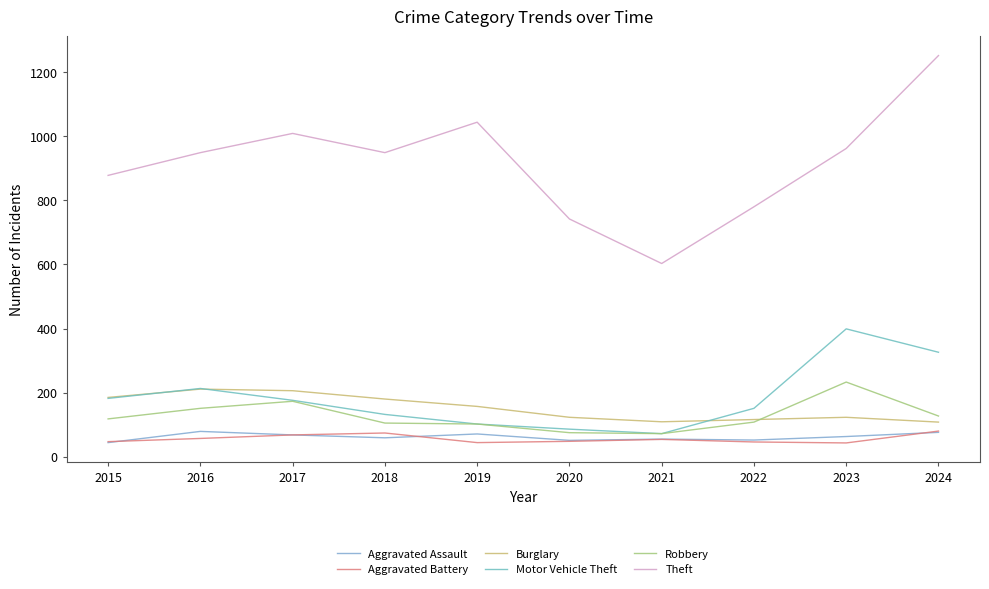

Is this an area chart (filled region under the line)?

No